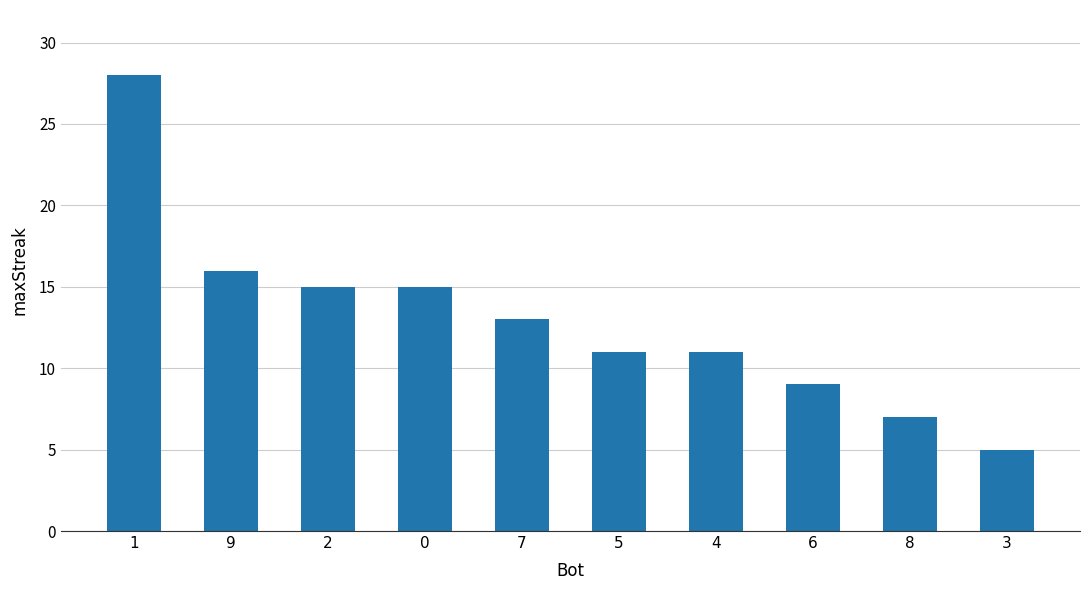

What is the smallest value displayed?

5